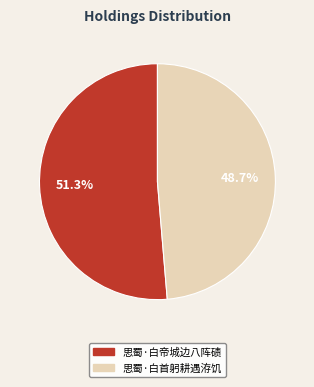

To the nearest percent, what is the average slice percentage?

50%